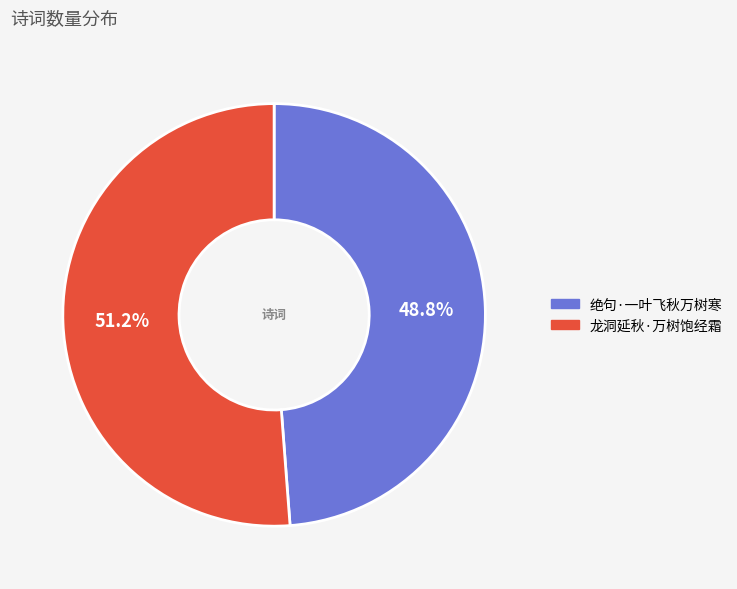

True or false: 龙洞延秋·万树饱经霜 accounts for 51% of the total.

True